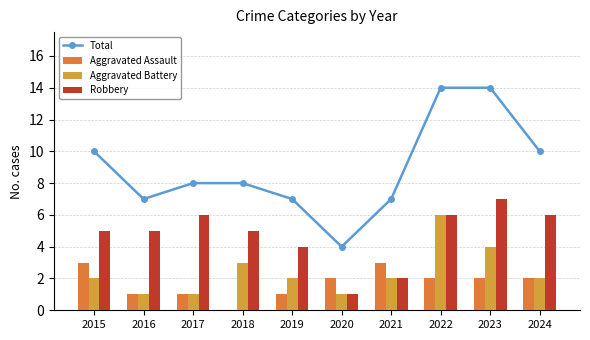

Which label corresponds to the smallest value in the chart?

2018